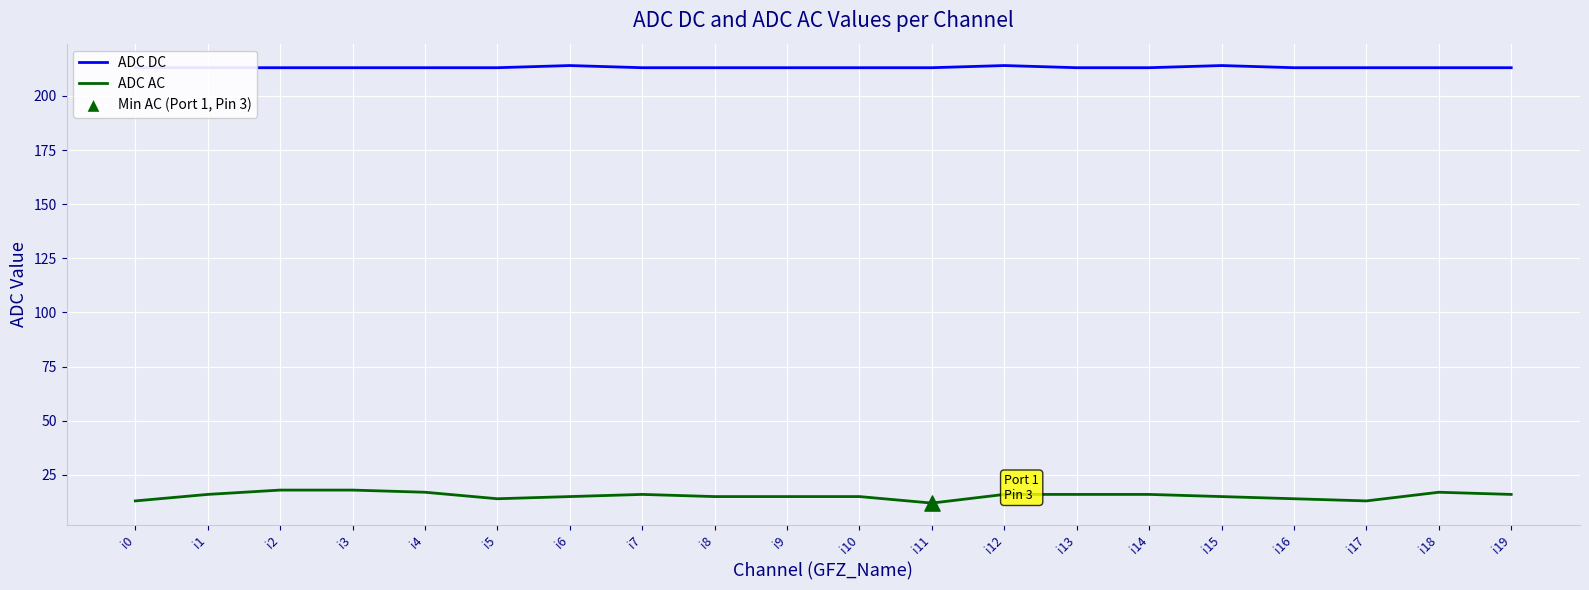

At how many categories does at least one series exceed 80?

20